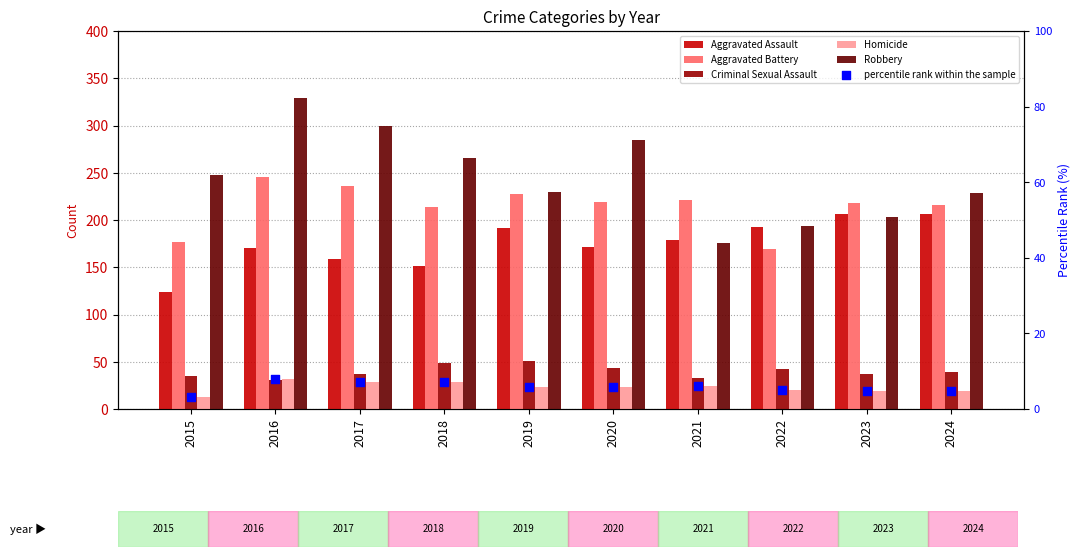

Which series has the largest Y range (max minus min)?

Robbery